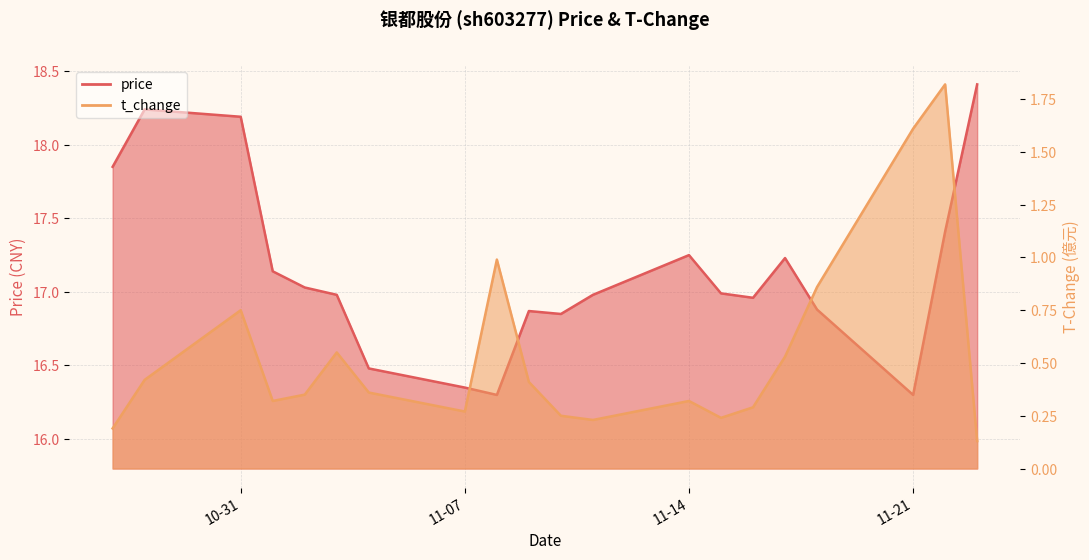

How many distinct data groups are displayed?

2